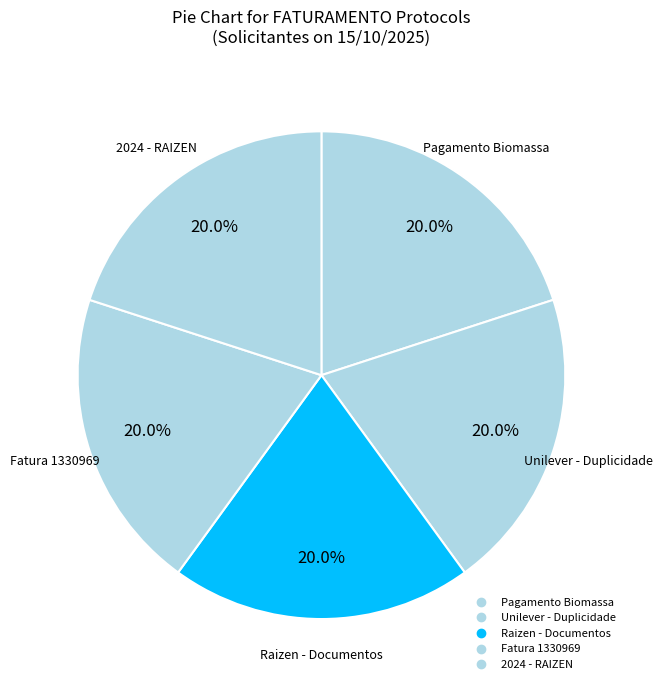

Approximately how many times larger is the value at 2024 - RAIZEN compared to Raizen - Documentos?

1.0